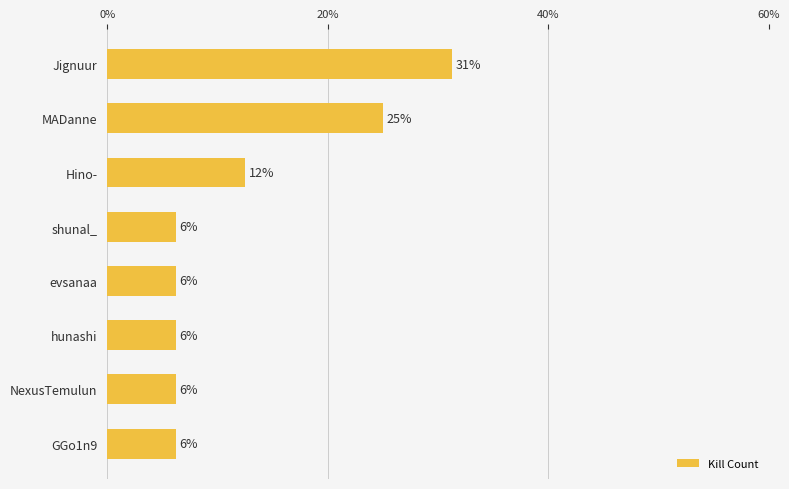

Does the chart contain any negative values?

No